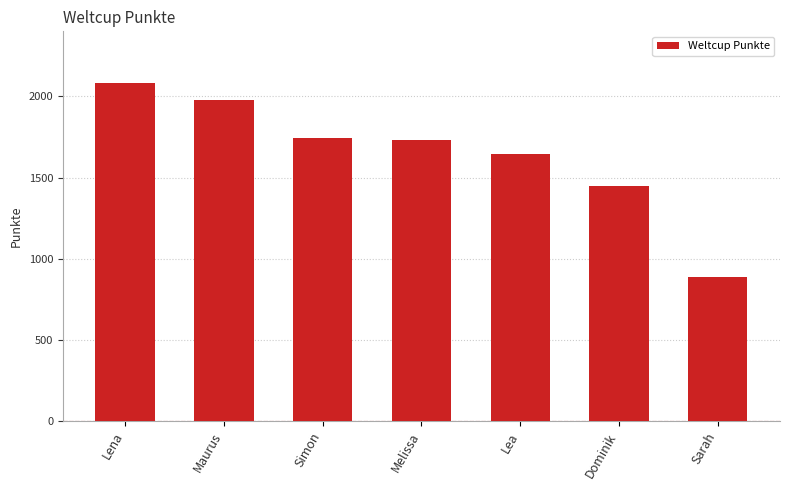

Is it true that the value at Maurus is 3067?

False